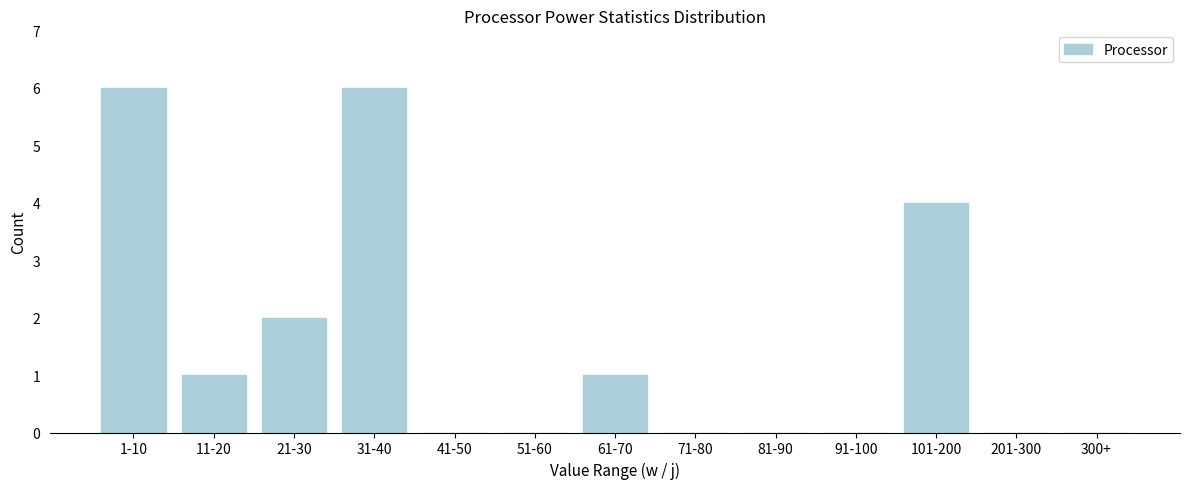

Reading left to right, transcribe all the data shown in this chart.

1-10=6	11-20=1	21-30=2	31-40=6	41-50=0	51-60=0	61-70=1	71-80=0	81-90=0	91-100=0	101-200=4	201-300=0	300+=0